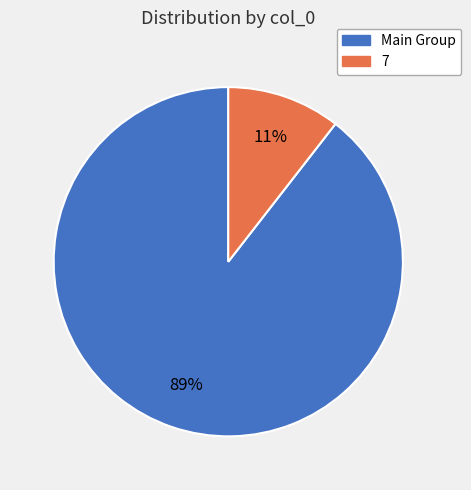

How many segments does this pie chart have?

2